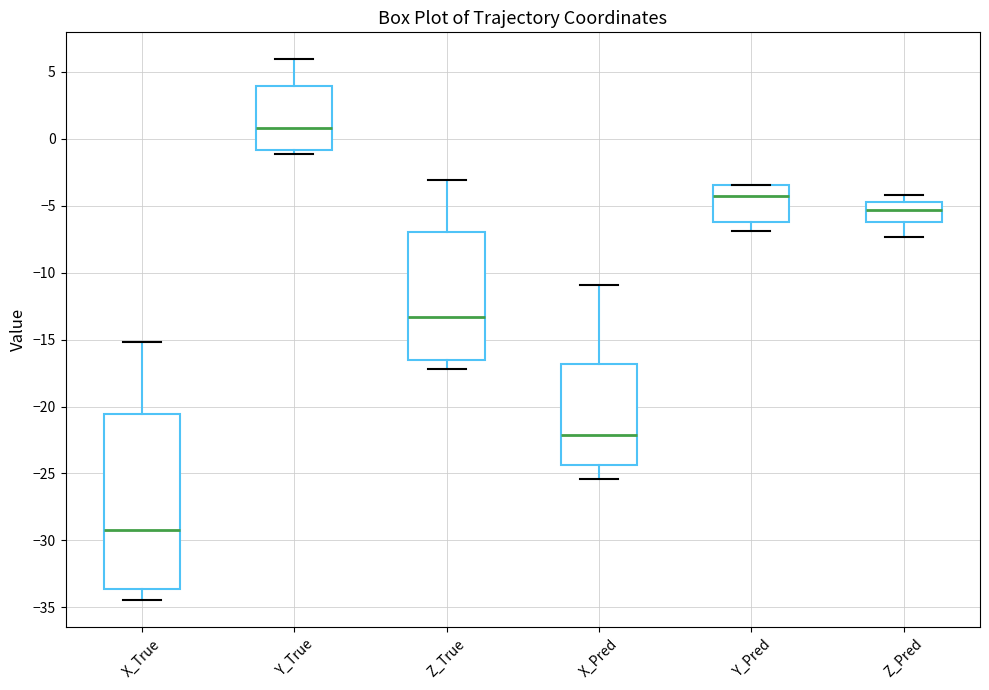

Reading left to right, transcribe this box plot: for each box, give where its median line is, the range the box spans, and where its two whiskers end, as read against the y-axis. The values are not printed on the chart, so give them approximately, as read against the axis.

X_True: median -29.0, box -33.5 to -20.5, whiskers -34.5 to -15.0
Y_True: median 1.0, box -1.0 to 4.0, whiskers -1.0 (just below the box's lower edge) to 6.0
Z_True: median -13.5, box -16.5 to -7.0, whiskers -17.0 to -3.0
X_Pred: median -22.0, box -24.5 to -17.0, whiskers -25.5 to -11.0
Y_Pred: median -4.5, box -6.0 to -3.5, whiskers -7.0 to -3.5
Z_Pred: median -5.5, box -6.5 to -4.5, whiskers -7.5 to -4.0